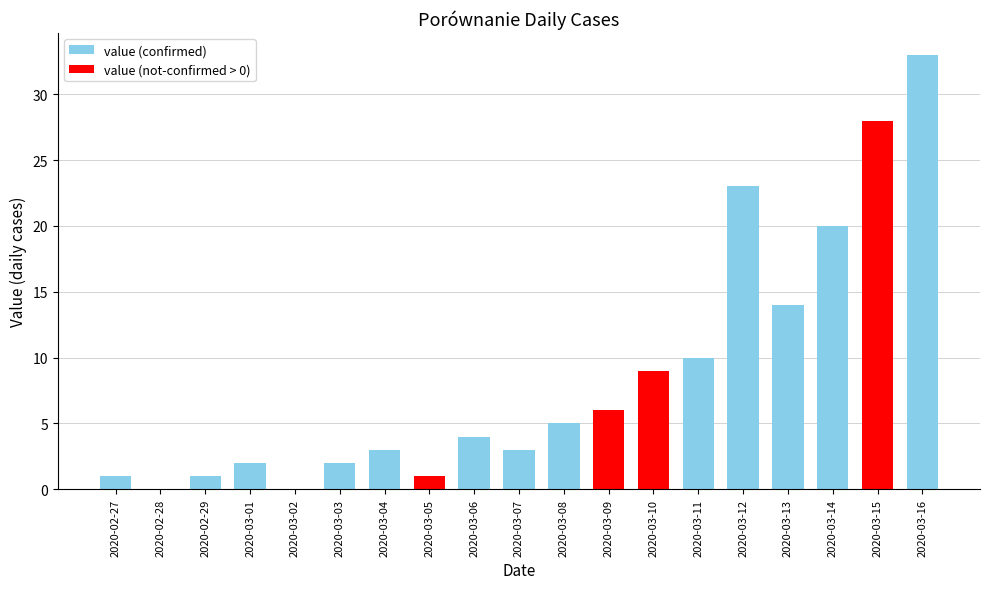

What is the sum of the values at 2020-02-28 and 2020-03-06?

4